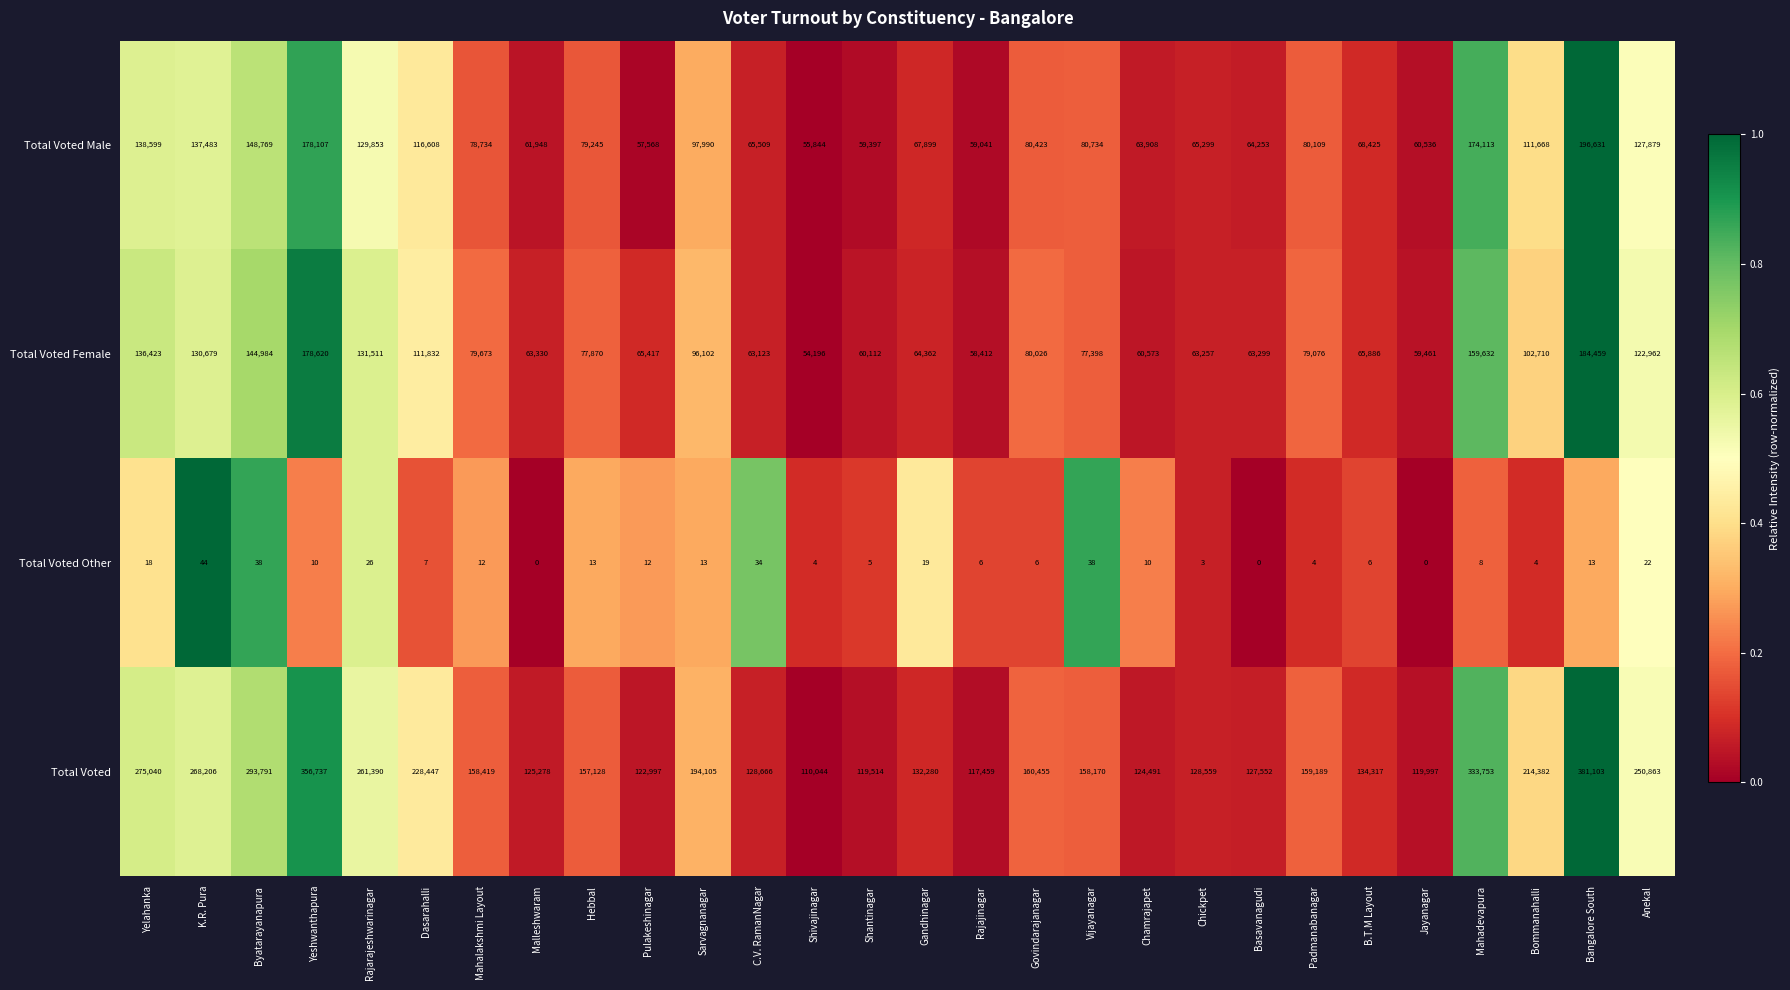

What is the total value across all series at Jayanagar?

239994